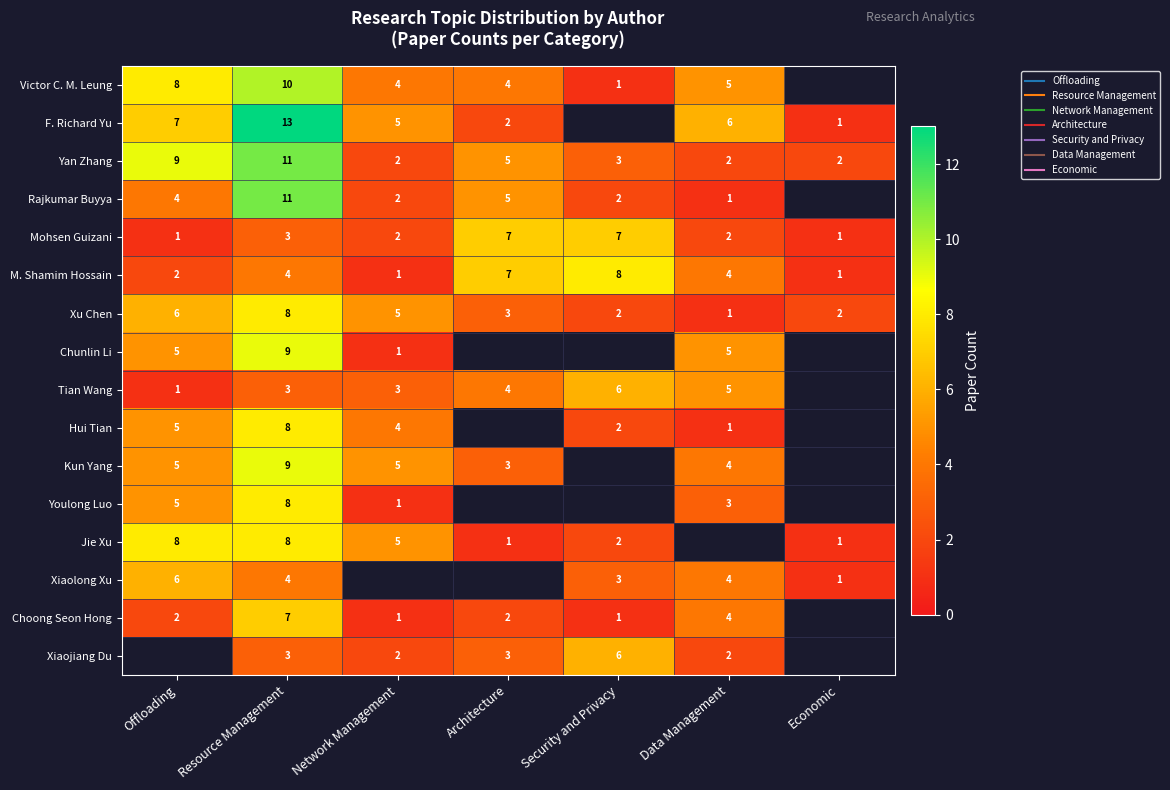

Is the value of Hui Tian at Data Management greater than the value of Rajkumar Buyya at Architecture?

No